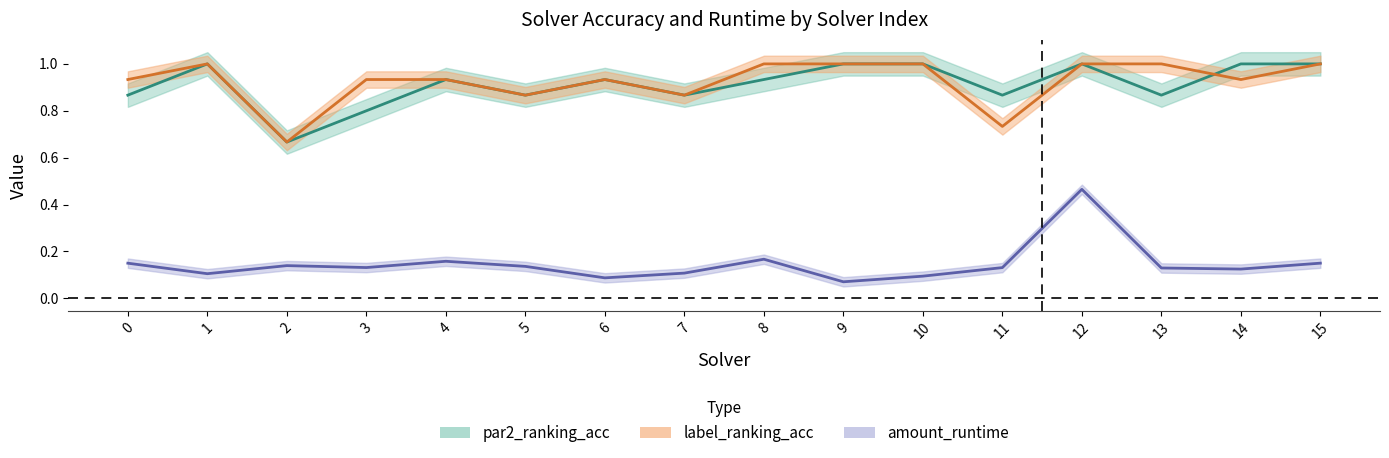

What is the average value of the par2_ranking_acc series?

0.9